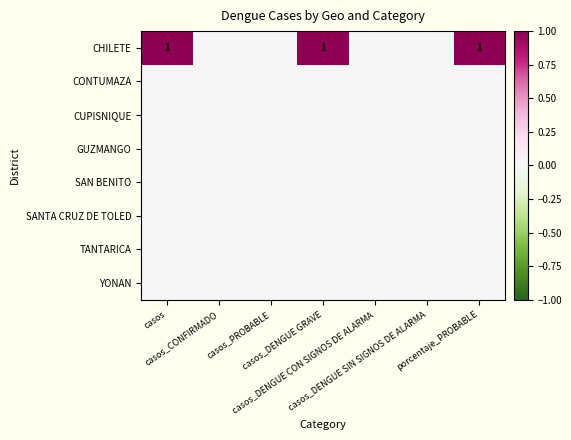

Which series has the largest total across all categories?

CHILETE